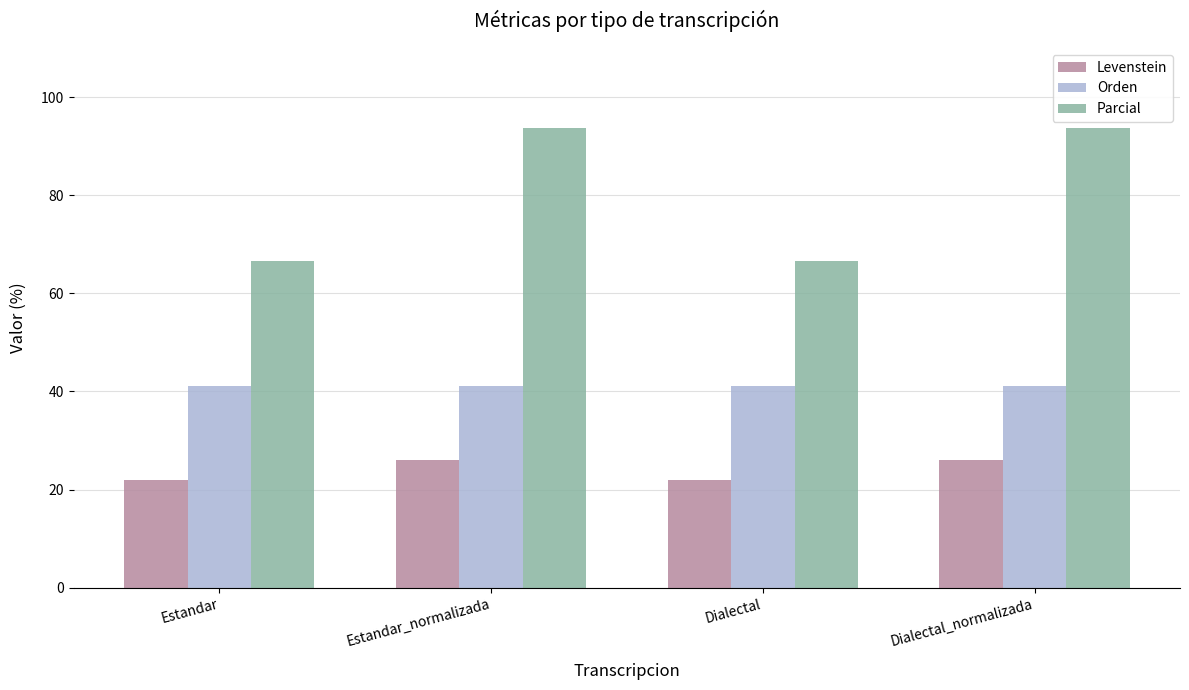

Reading left to right, extract all data points from this chart.

Levenstein: 22.0	25.9	22.0	25.9
Orden: 41.2	41.2	41.2	41.2
Parcial: 66.7	93.8	66.7	93.8